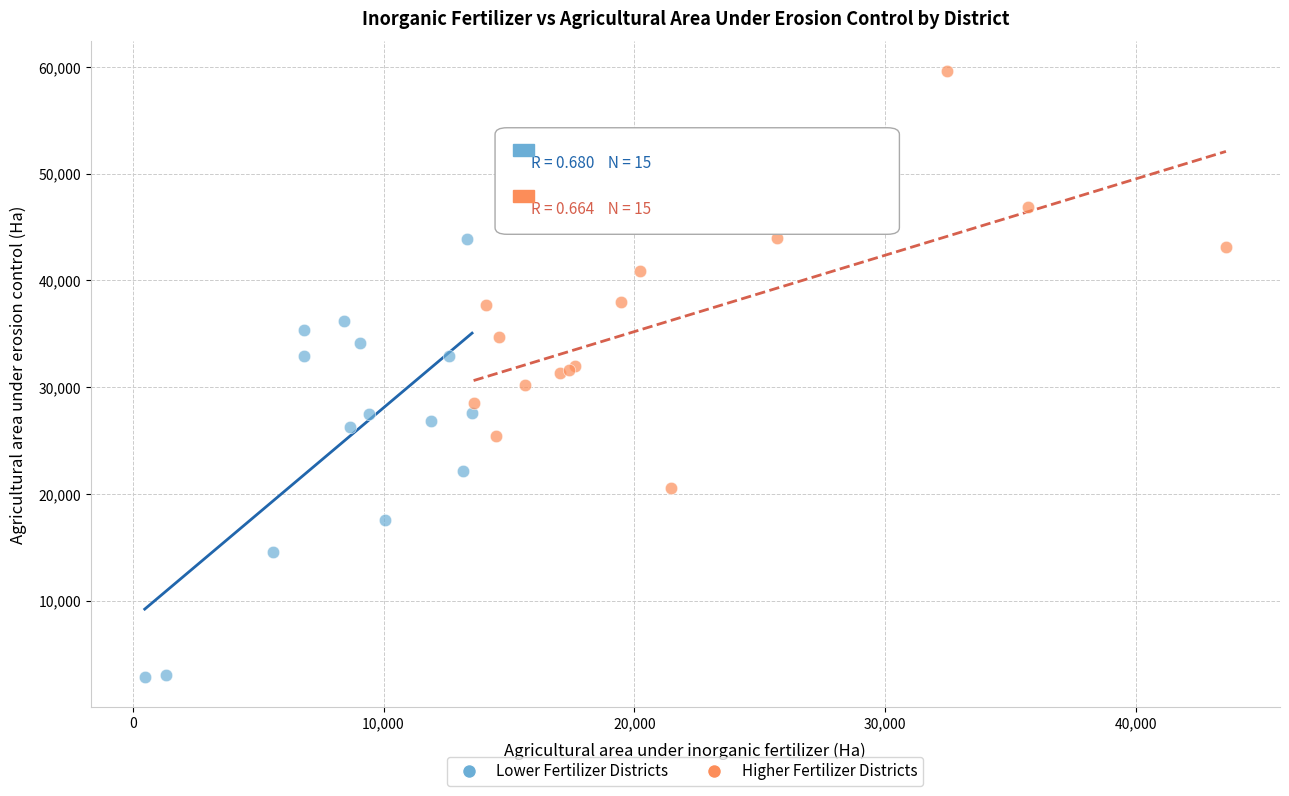

Which series contains the highest Y value?

Higher Fertilizer Districts